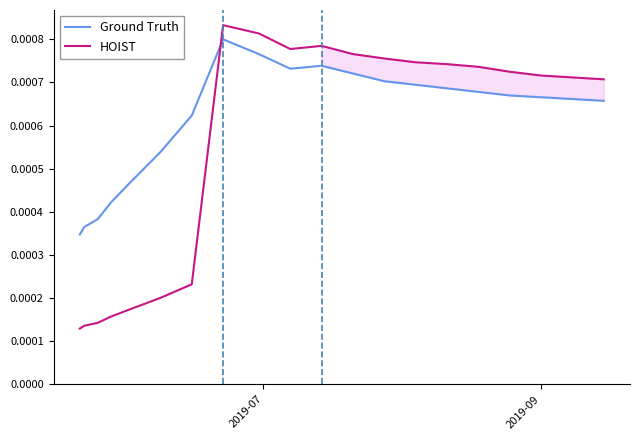

Which series ends up on top after the final intersection of Ground Truth and HOIST?

HOIST